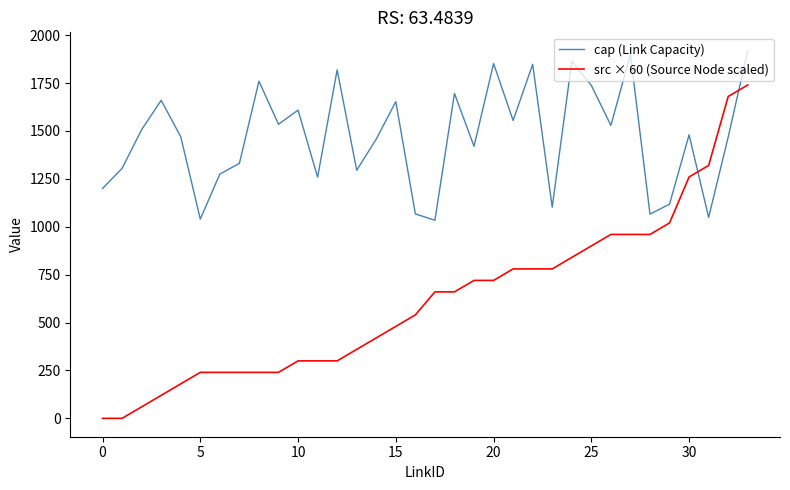

Which series has the largest range (max minus min)?

src × 60 (Source Node scaled)